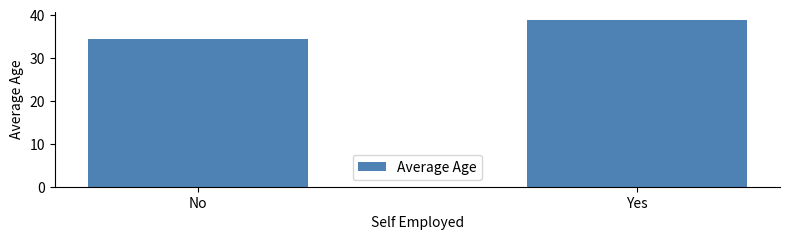

Reading left to right, list all the values displayed in this chart.

34.4	38.8